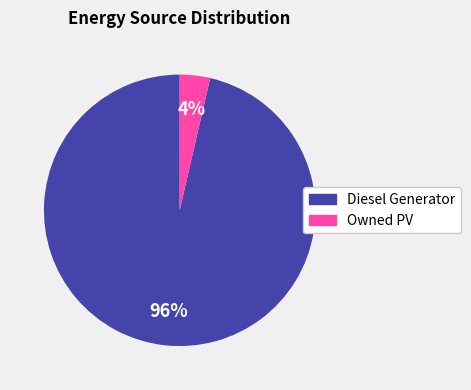

Is the sum of Owned PV and Diesel Generator greater than half?

Yes